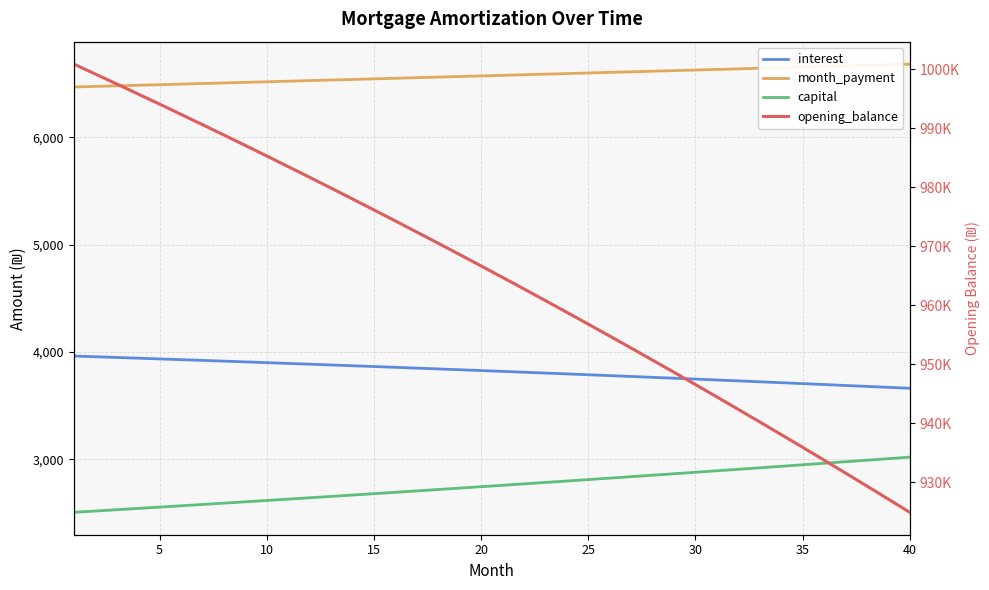

Which series changed the most between 25 and 34?

opening_balance